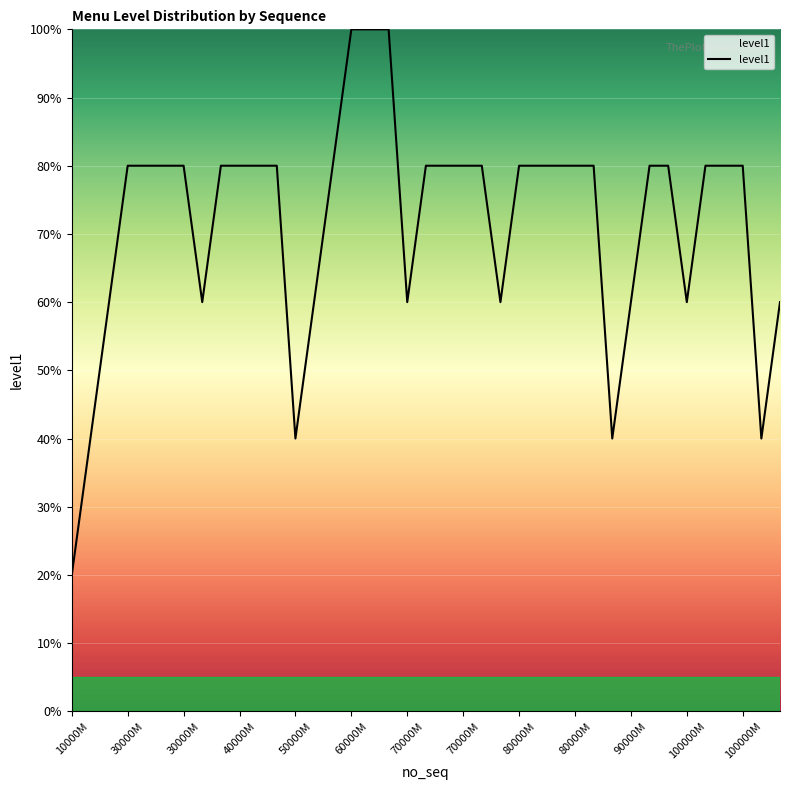

What is the difference between the maximum and minimum values?

80